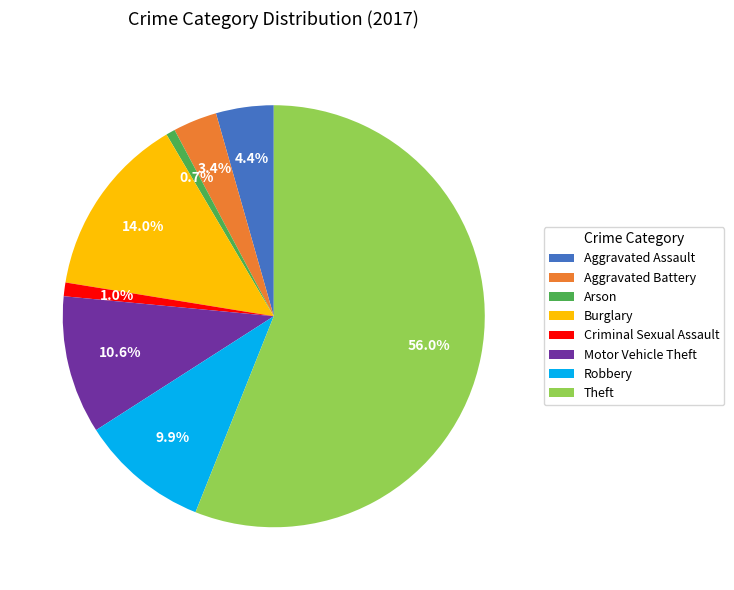

What percentage is the Motor Vehicle Theft slice, to the nearest percent?

11%